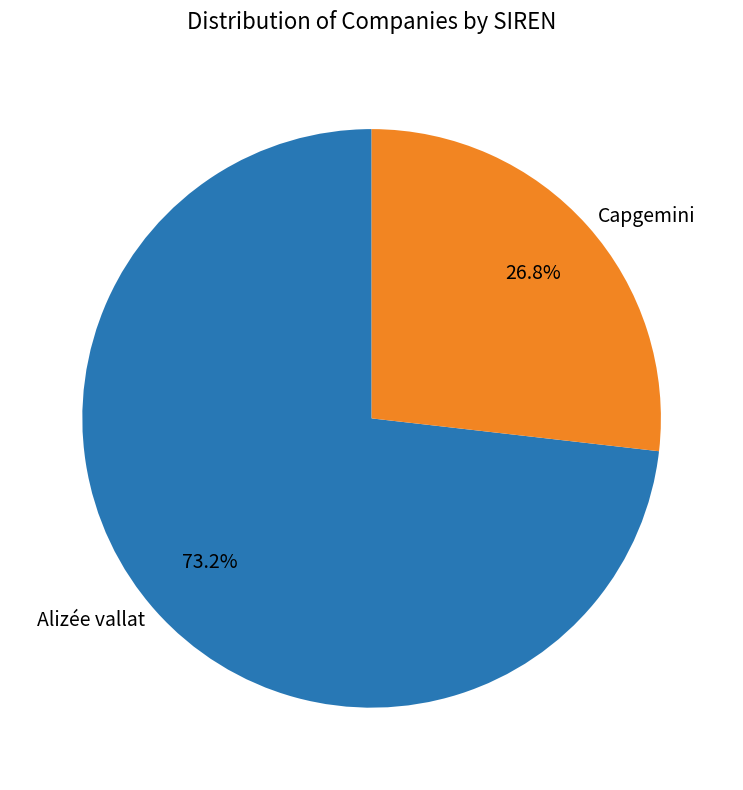

True or false: Alizée vallat accounts for 73% of the total.

True